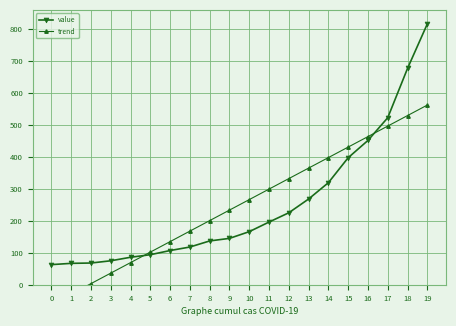

Reading left to right, extract all data points from this chart.

value: 0=64.0	1=68.0	2=69.0	3=76.0	4=87.0	5=95.0	6=108.0	7=119.0	8=138.0	9=146.0	10=167.0	11=197.0	12=226.0	13=269.0	14=320.0	15=398.0	16=452.0	17=523.0	18=677.0	19=816.0
trend: 0=-61.0	1=-28.2	2=4.6	3=37.4	4=70.3	5=103.1	6=135.9	7=168.7	8=201.5	9=234.3	10=267.2	11=300.0	12=332.8	13=365.6	14=398.4	15=431.2	16=464.1	17=496.9	18=529.7	19=562.5